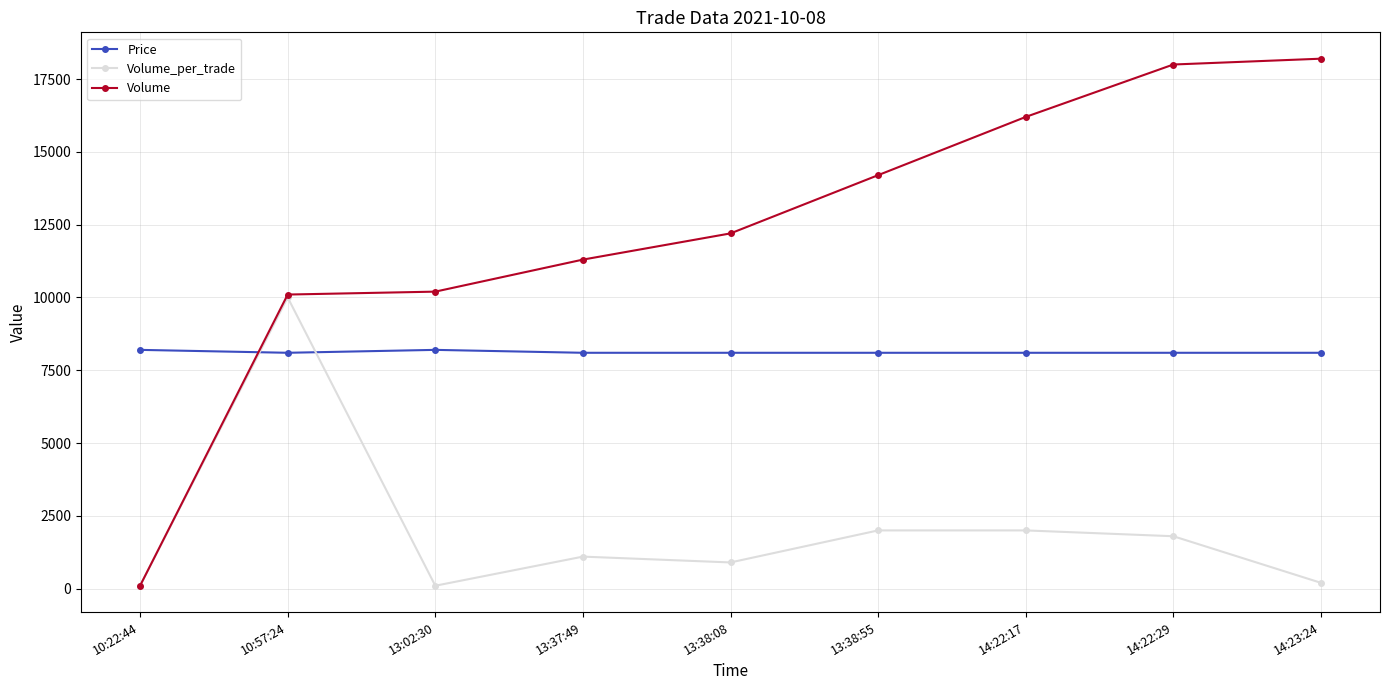

How many lines are shown in the chart?

3